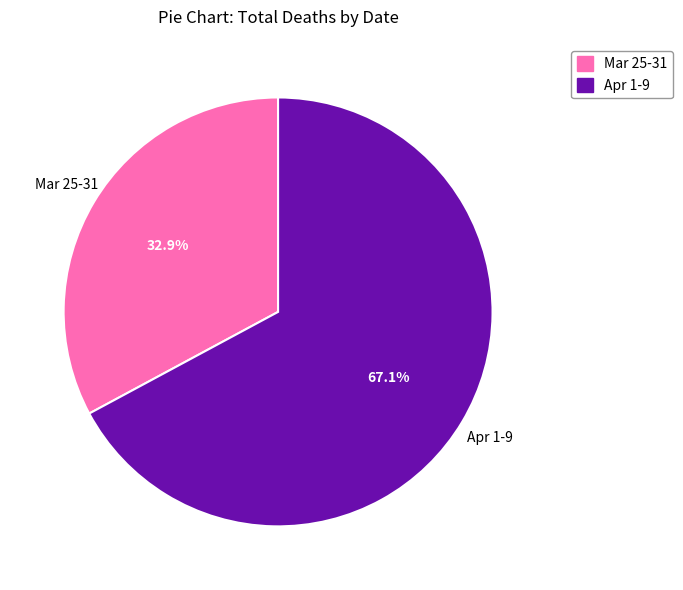

Is there a majority slice in this chart?

Yes